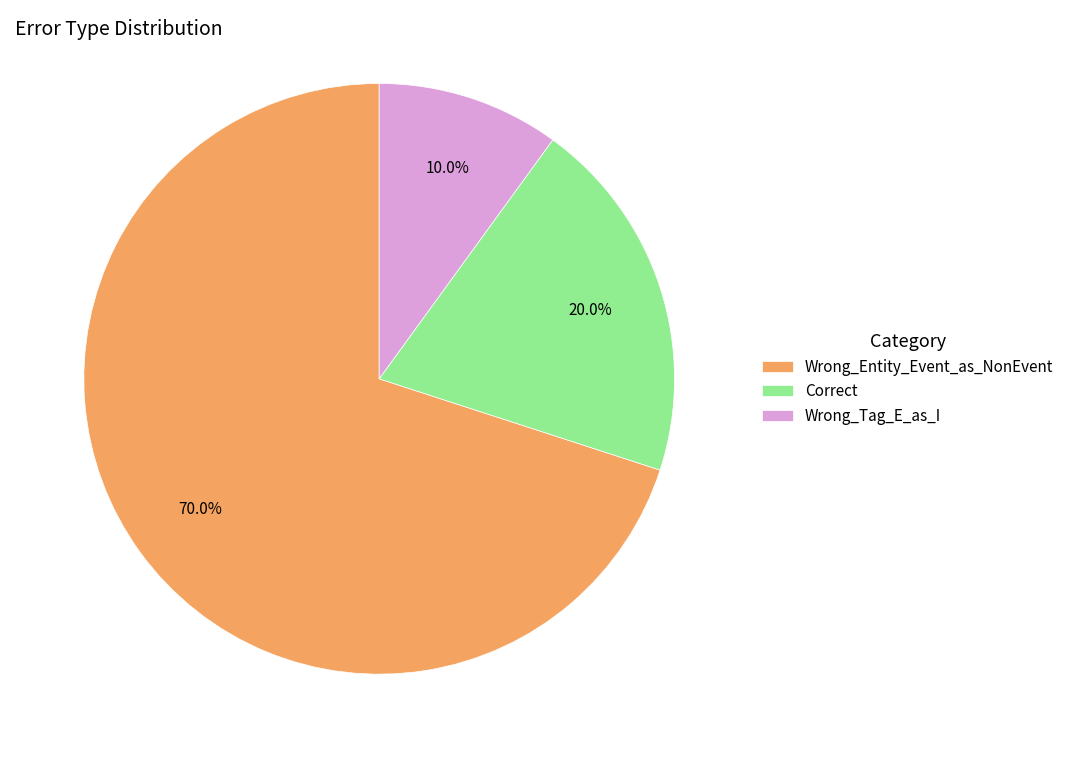

What percentage is the Wrong_Entity_Event_as_NonEvent slice, to the nearest percent?

70%